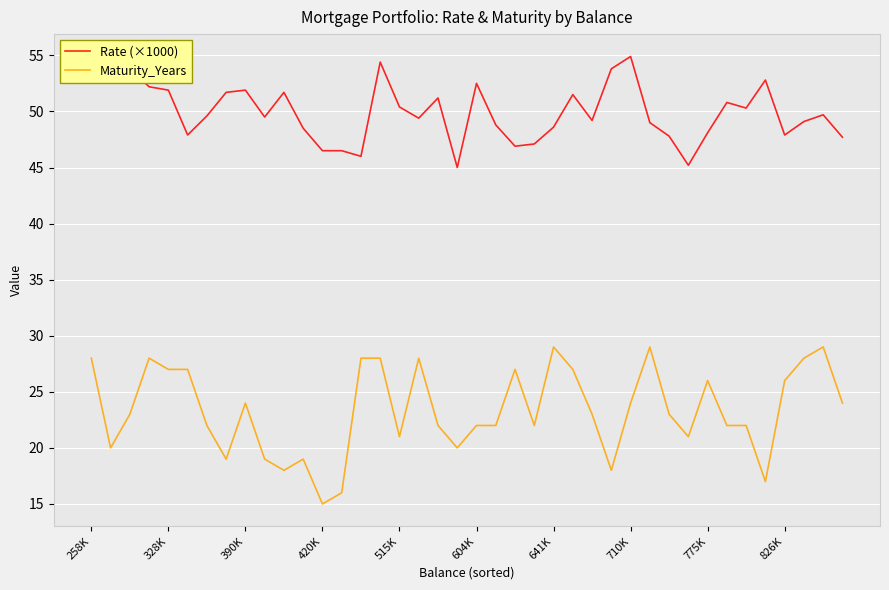

What is the smallest value displayed?

15.0